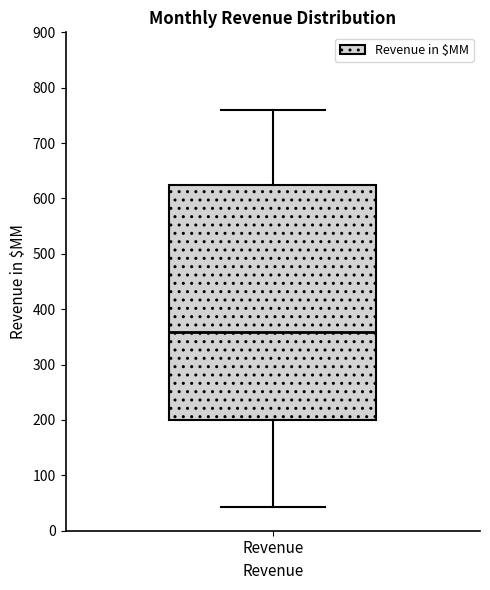

Transcribe this box plot: give where the median line is, the range the box spans, and where the two whiskers end, as read against the y-axis. The values are not printed on the chart, so give them approximately, as read against the axis.

median 360, box 200 to 630, whiskers 40 to 760